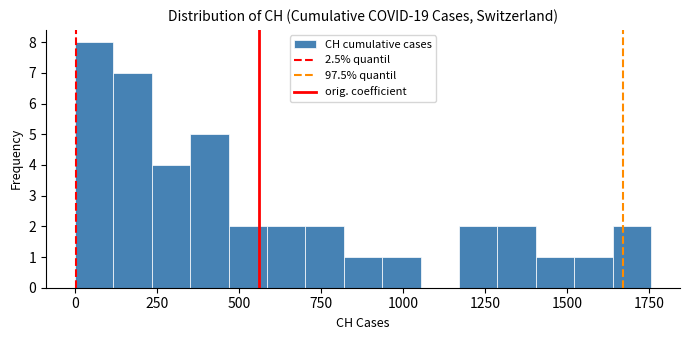

Read against the x-axis, roughly where is the centre of the tallest bar?

50